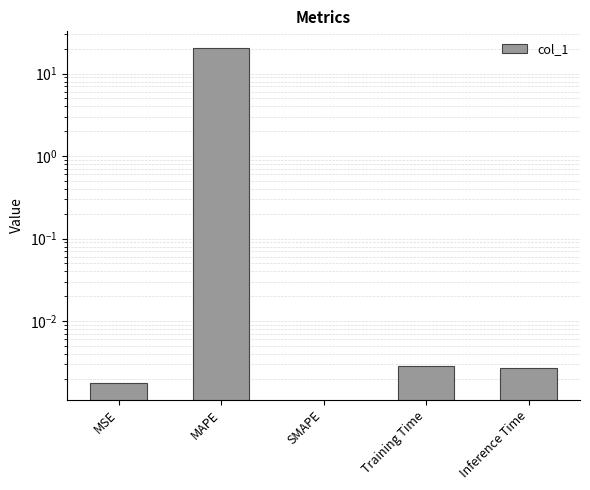

What is the label of the 4th bar from the left?

Training Time